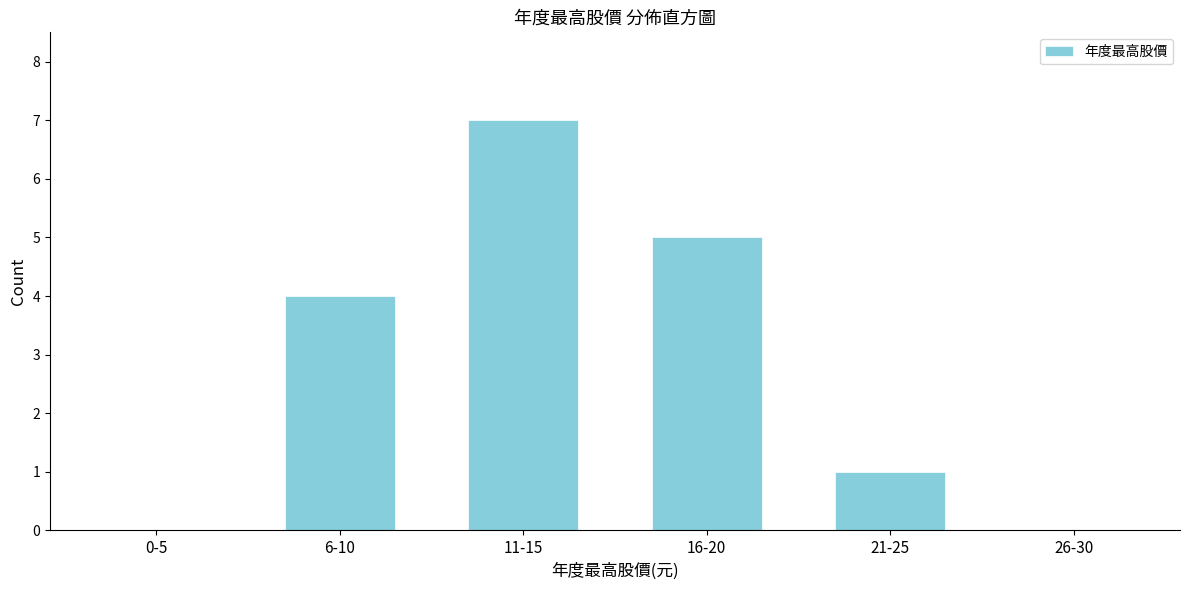

Reading left to right, what are all the values shown in this chart?

0-5=0	6-10=4	11-15=7	16-20=5	21-25=1	26-30=0